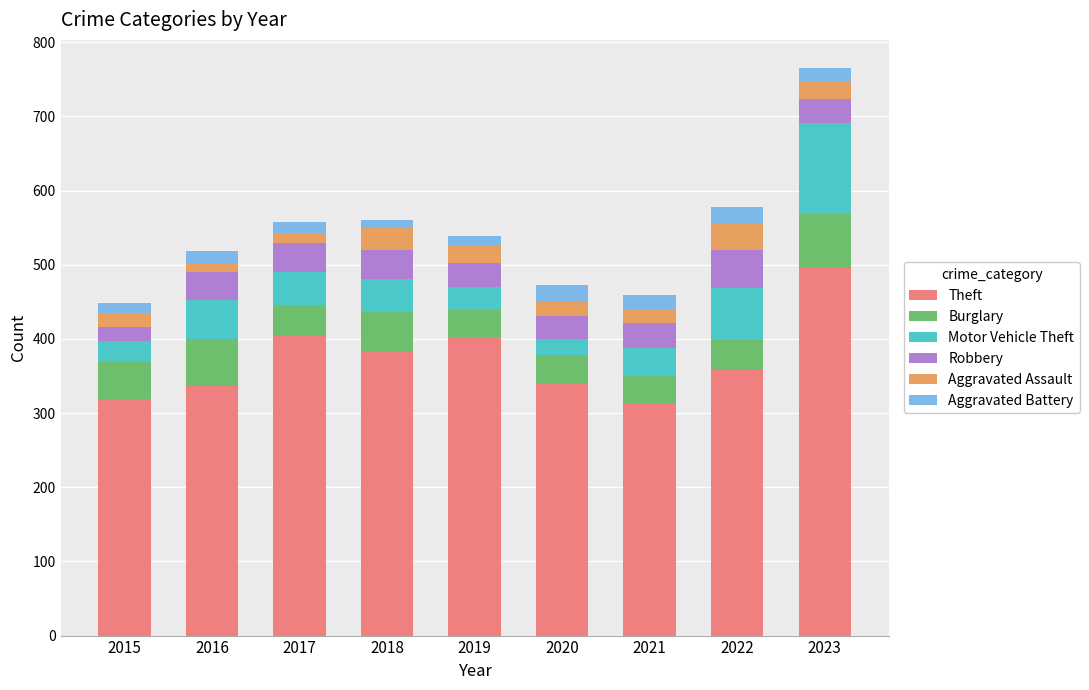

At which category is the sum across all series the highest?

2023